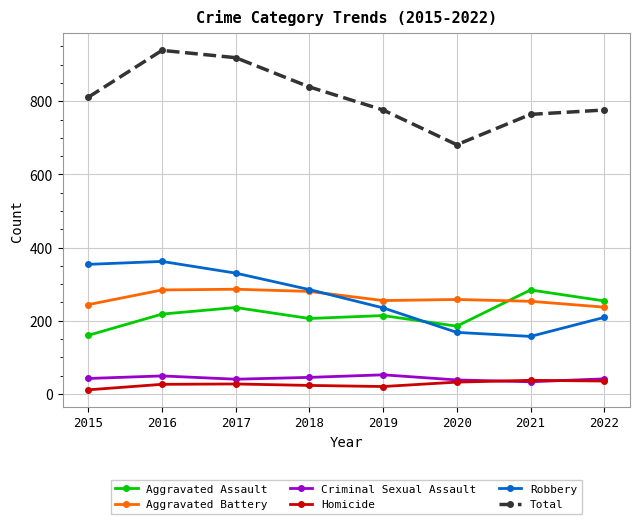

True or false: Aggravated Assault and Criminal Sexual Assault cross at least once.

False